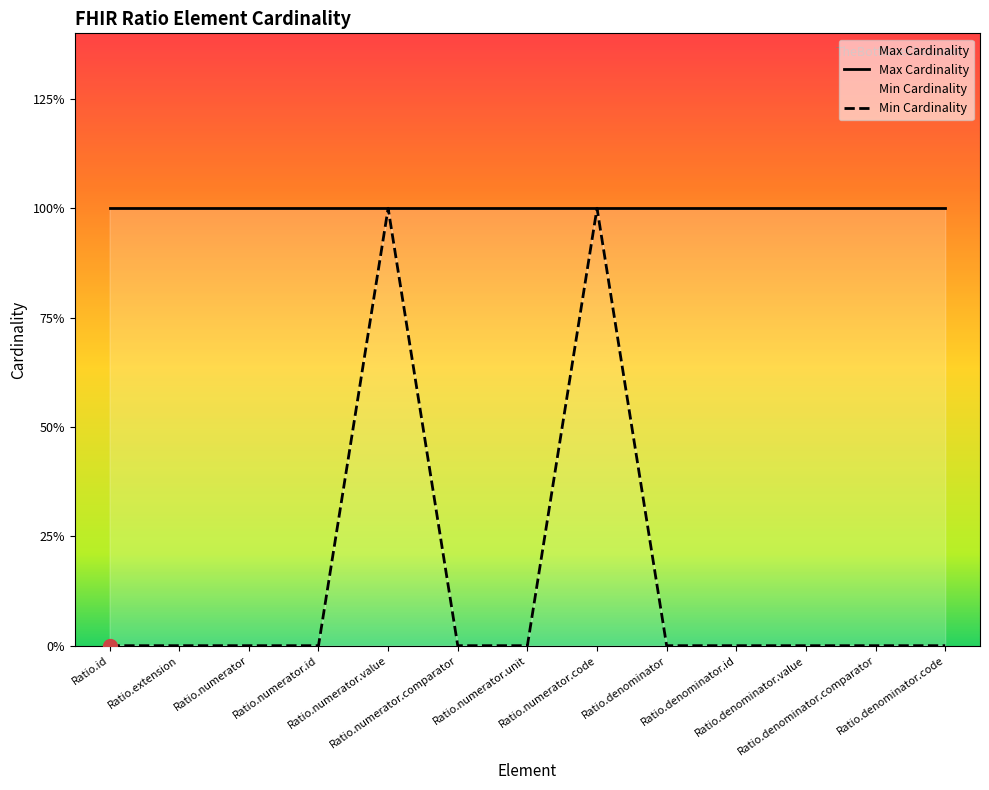

What is the label of the 1st point from the left?

Ratio.id